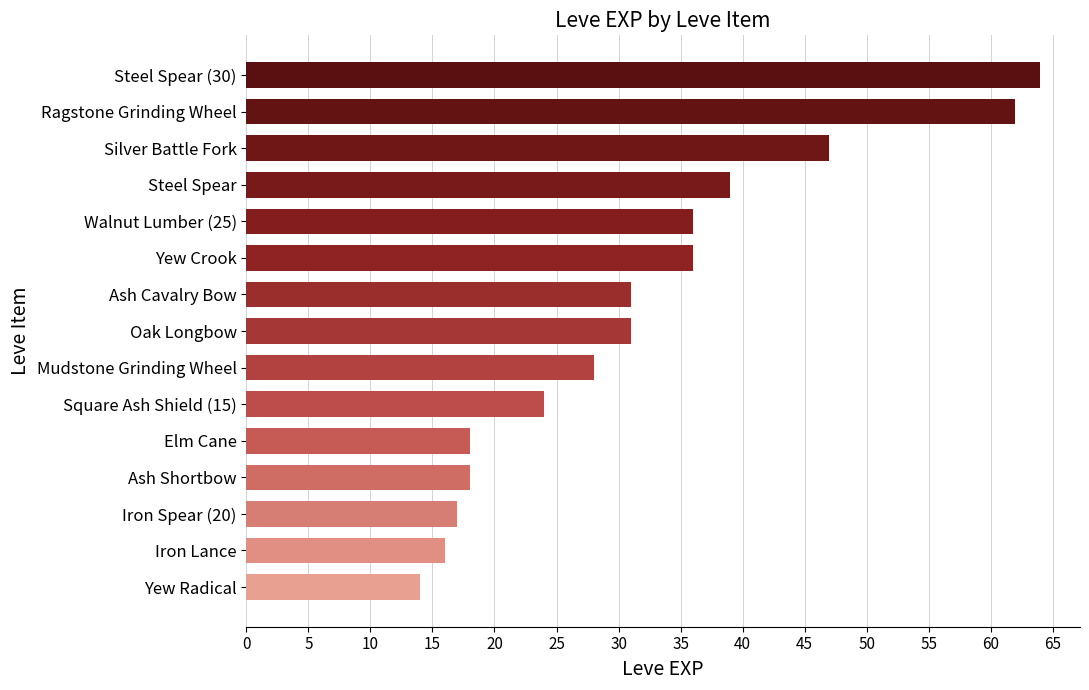

What is the label of the 1st bar from the top?

Steel Spear (30)